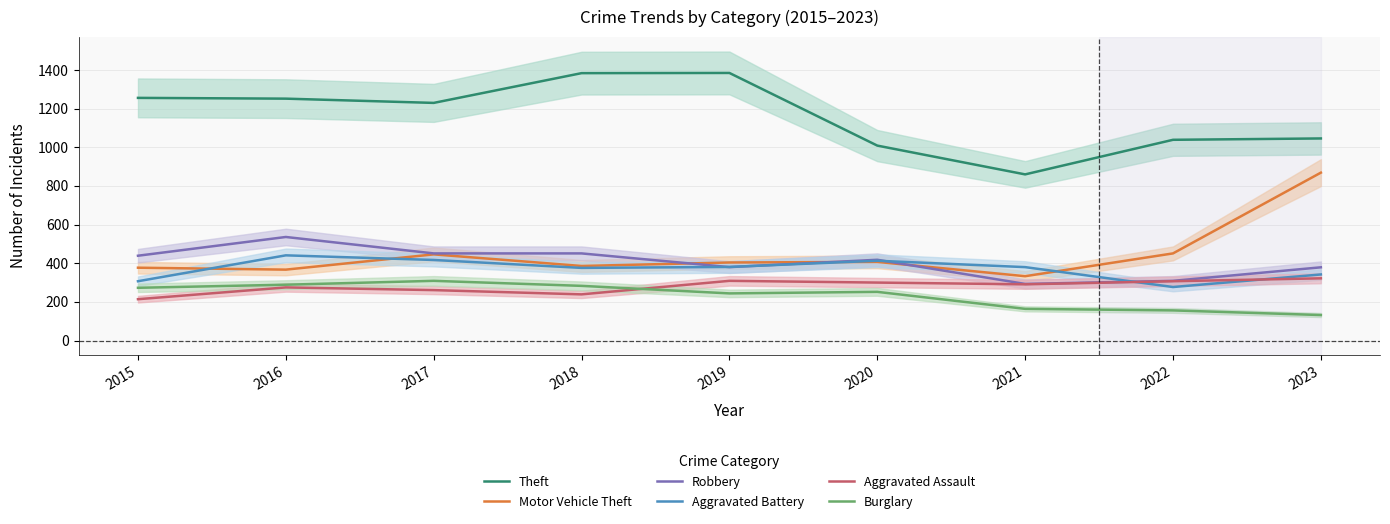

How many data points in Burglary are less than 252?

4